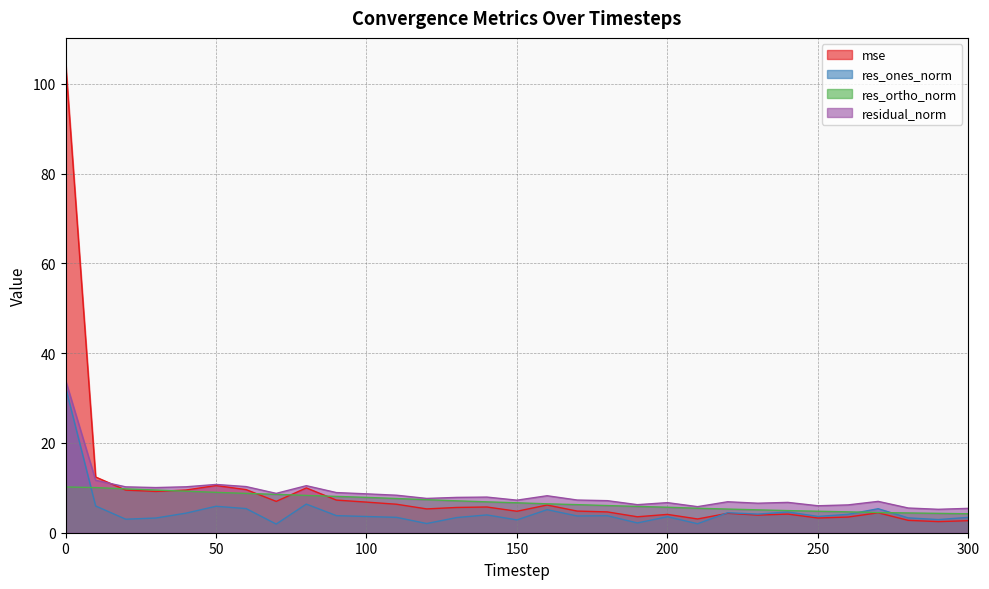

The value of res_ones_norm at 280 is 3.3. True or false?

True